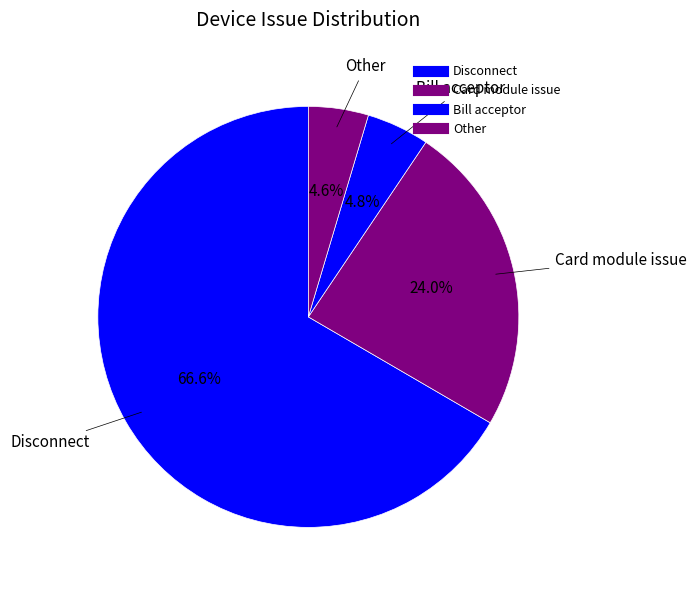

How many slices are in this pie chart?

4